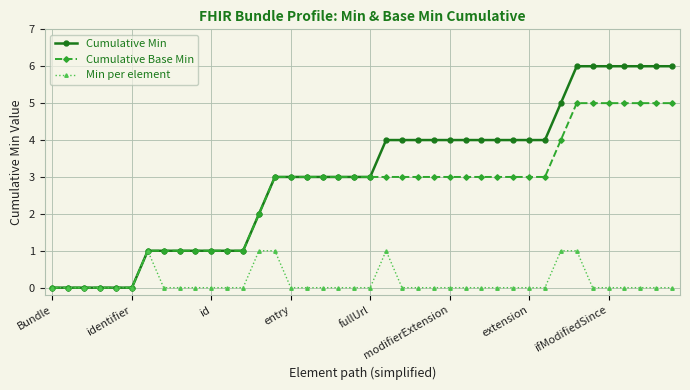

Count the number of data series in this chart.

3